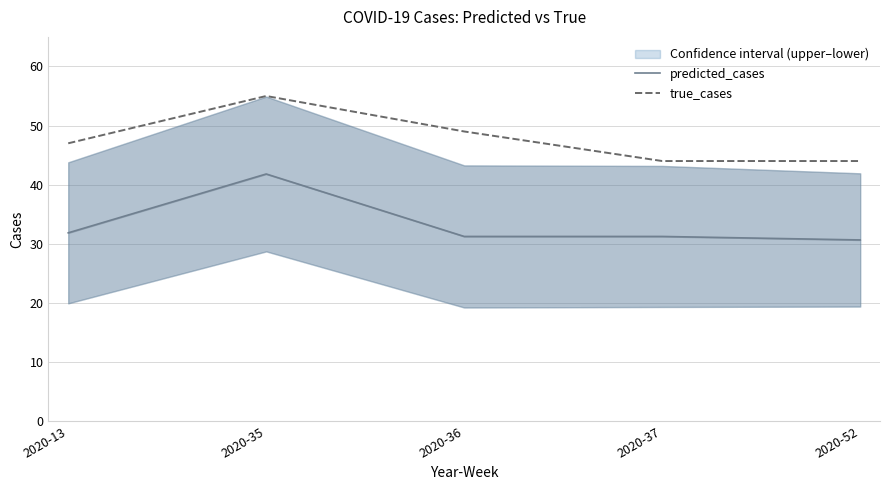

Where does the predicted_cases series first go above 31?

2020-13